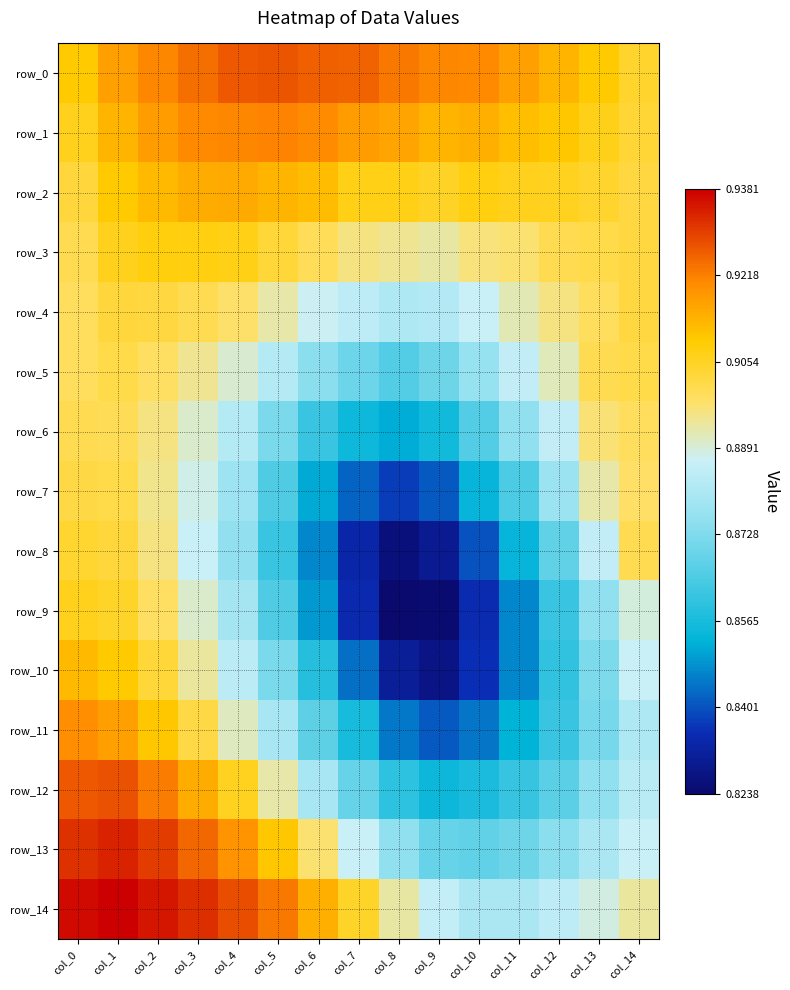

Reading left to right, list all the values displayed in this chart.

row_0: 0.9	0.9	0.9	0.9	0.9	0.9	0.9	0.9	0.9	0.9	0.9	0.9	0.9	0.9	0.9
row_1: 0.9	0.9	0.9	0.9	0.9	0.9	0.9	0.9	0.9	0.9	0.9	0.9	0.9	0.9	0.9
row_2: 0.9	0.9	0.9	0.9	0.9	0.9	0.9	0.9	0.9	0.9	0.9	0.9	0.9	0.9	0.9
row_3: 0.9	0.9	0.9	0.9	0.9	0.9	0.9	0.9	0.9	0.9	0.9	0.9	0.9	0.9	0.9
row_4: 0.9	0.9	0.9	0.9	0.9	0.9	0.9	0.9	0.9	0.9	0.9	0.9	0.9	0.9	0.9
row_5: 0.9	0.9	0.9	0.9	0.9	0.9	0.9	0.9	0.9	0.9	0.9	0.9	0.9	0.9	0.9
row_6: 0.9	0.9	0.9	0.9	0.9	0.9	0.9	0.9	0.9	0.9	0.9	0.9	0.9	0.9	0.9
row_7: 0.9	0.9	0.9	0.9	0.9	0.9	0.9	0.8	0.8	0.8	0.9	0.9	0.9	0.9	0.9
row_8: 0.9	0.9	0.9	0.9	0.9	0.9	0.8	0.8	0.8	0.8	0.8	0.9	0.9	0.9	0.9
row_9: 0.9	0.9	0.9	0.9	0.9	0.9	0.8	0.8	0.8	0.8	0.8	0.8	0.9	0.9	0.9
row_10: 0.9	0.9	0.9	0.9	0.9	0.9	0.9	0.8	0.8	0.8	0.8	0.8	0.9	0.9	0.9
row_11: 0.9	0.9	0.9	0.9	0.9	0.9	0.9	0.9	0.8	0.8	0.8	0.9	0.9	0.9	0.9
row_12: 0.9	0.9	0.9	0.9	0.9	0.9	0.9	0.9	0.9	0.9	0.9	0.9	0.9	0.9	0.9
row_13: 0.9	0.9	0.9	0.9	0.9	0.9	0.9	0.9	0.9	0.9	0.9	0.9	0.9	0.9	0.9
row_14: 0.9	0.9	0.9	0.9	0.9	0.9	0.9	0.9	0.9	0.9	0.9	0.9	0.9	0.9	0.9